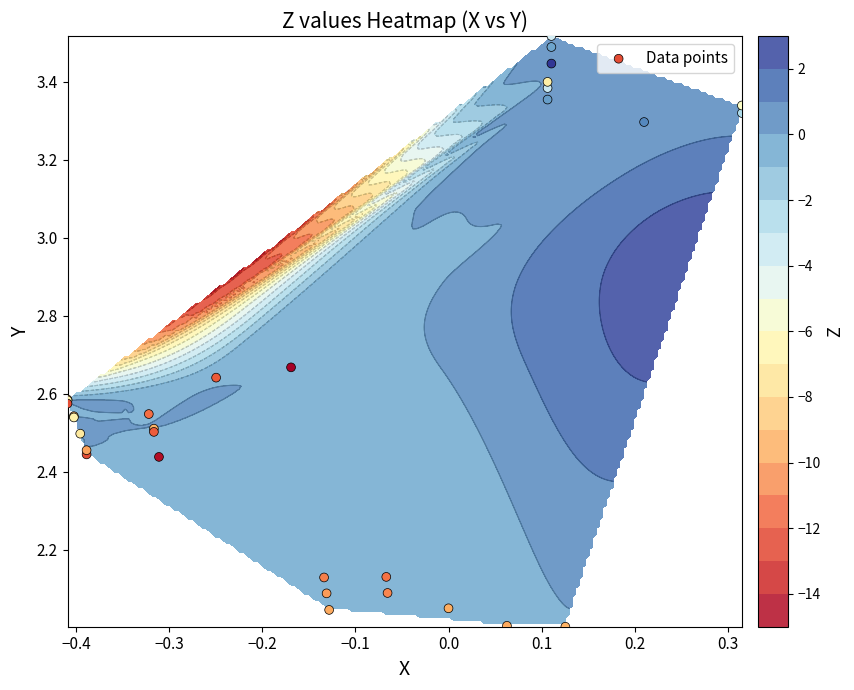

What is the difference between the maximum and second lowest values?

1.5